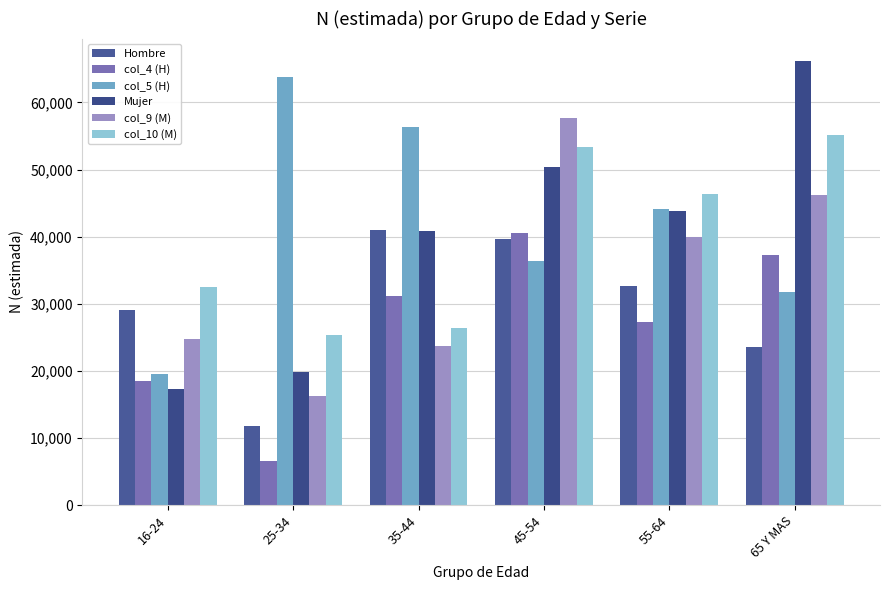

The value of col_10 (M) at 55-64 is 46411. True or false?

True